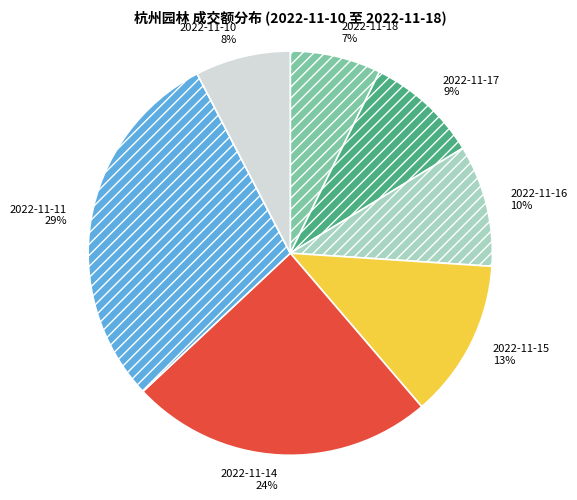

Is there a majority slice in this chart?

No